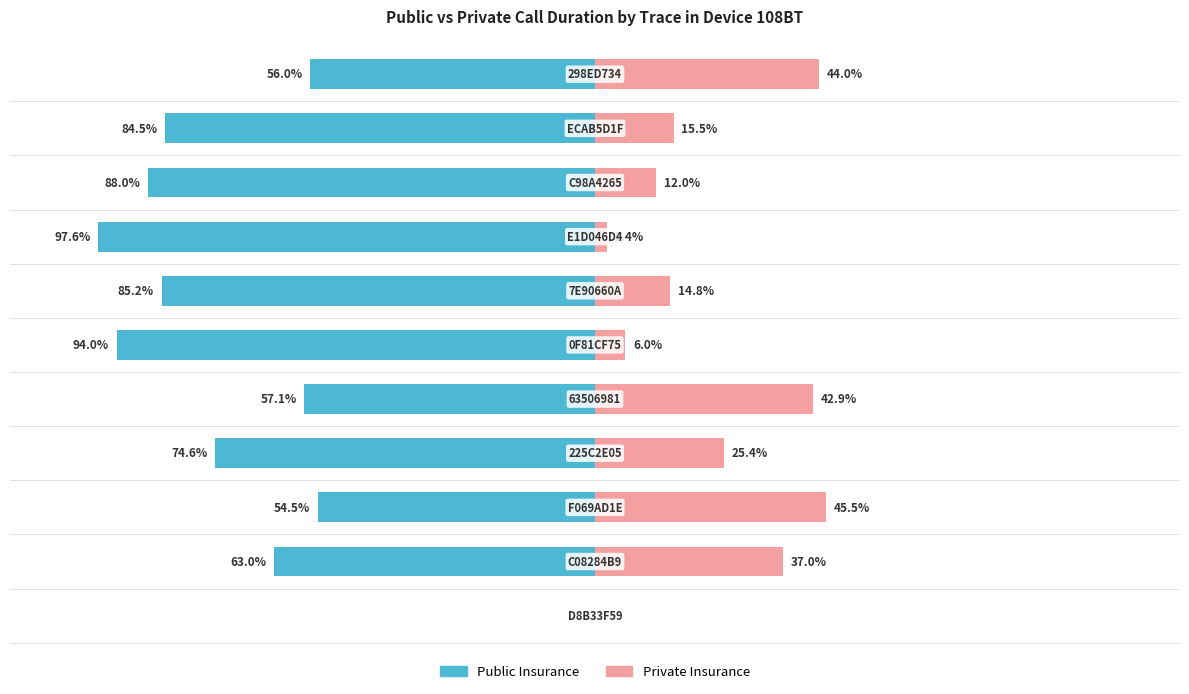

How many bars are there in total?

22